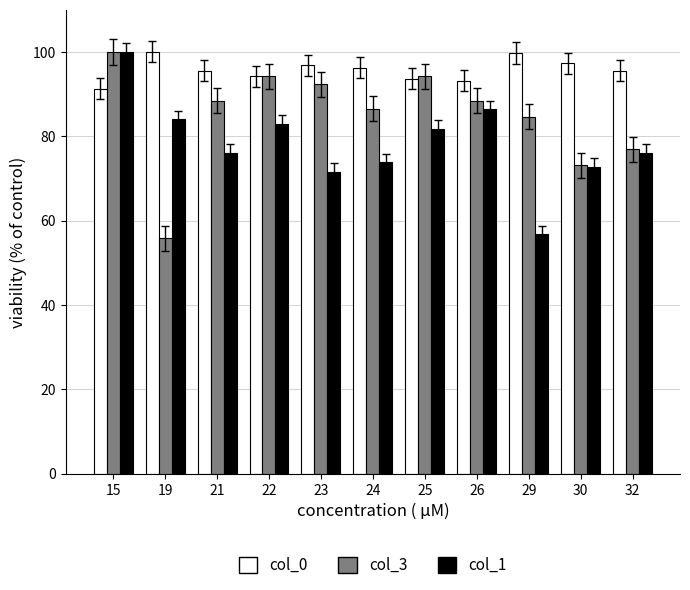

Rank the series at 29 from highest to lowest value.

col_0, col_3, col_1